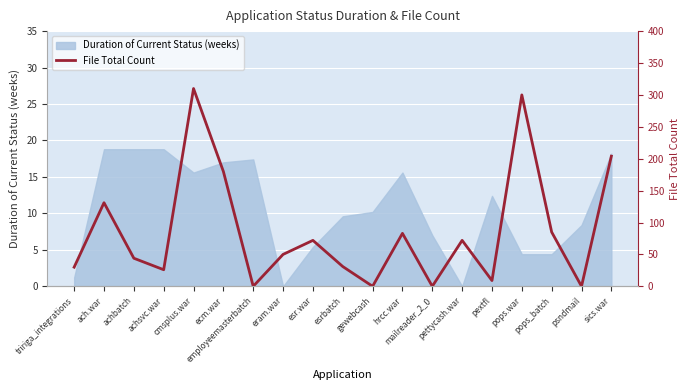

Between psndmail and mailreader_2_0, which is larger?

psndmail